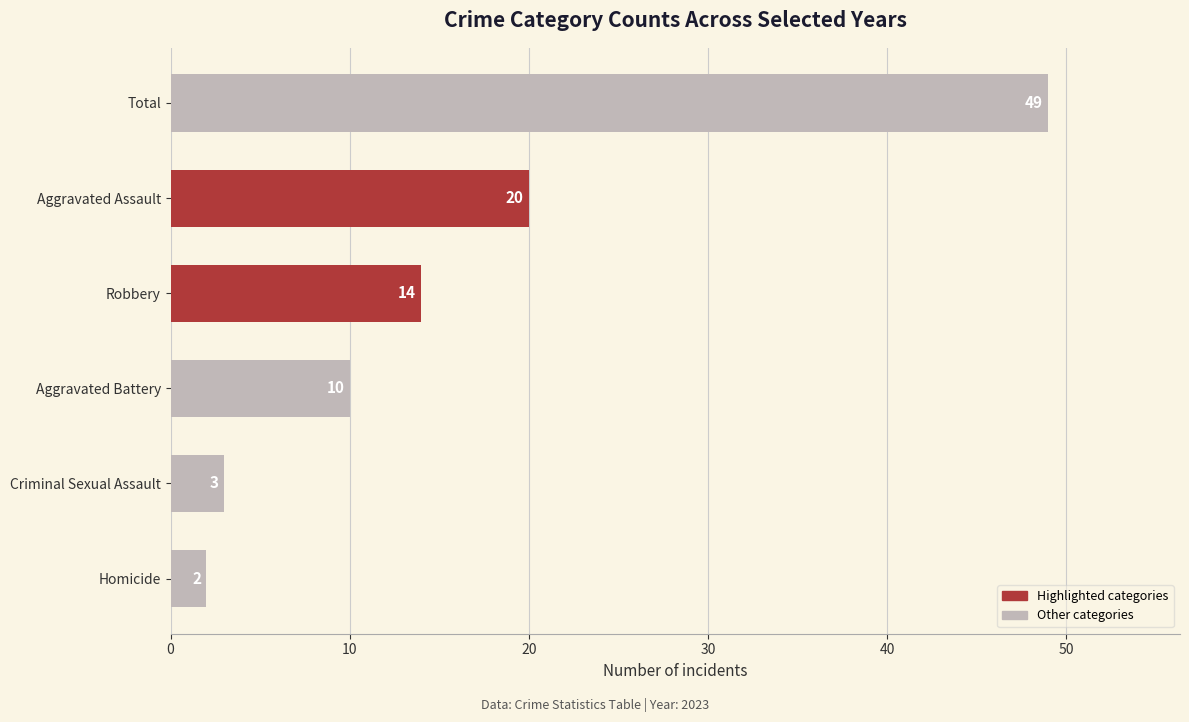

Which has a higher value, Homicide or Aggravated Battery?

Aggravated Battery